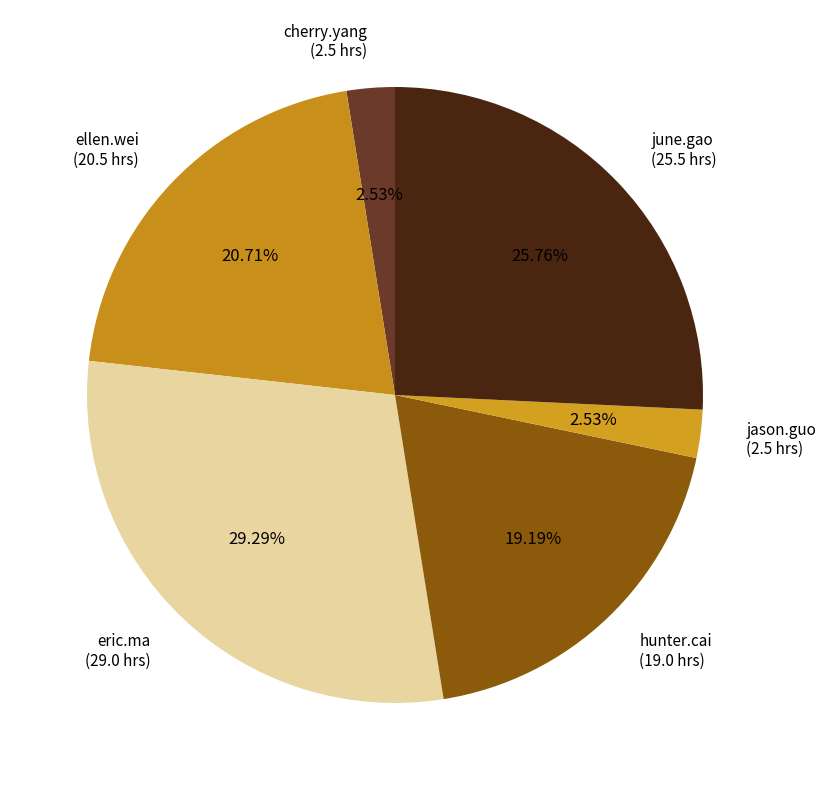

How many segments does this pie chart have?

6